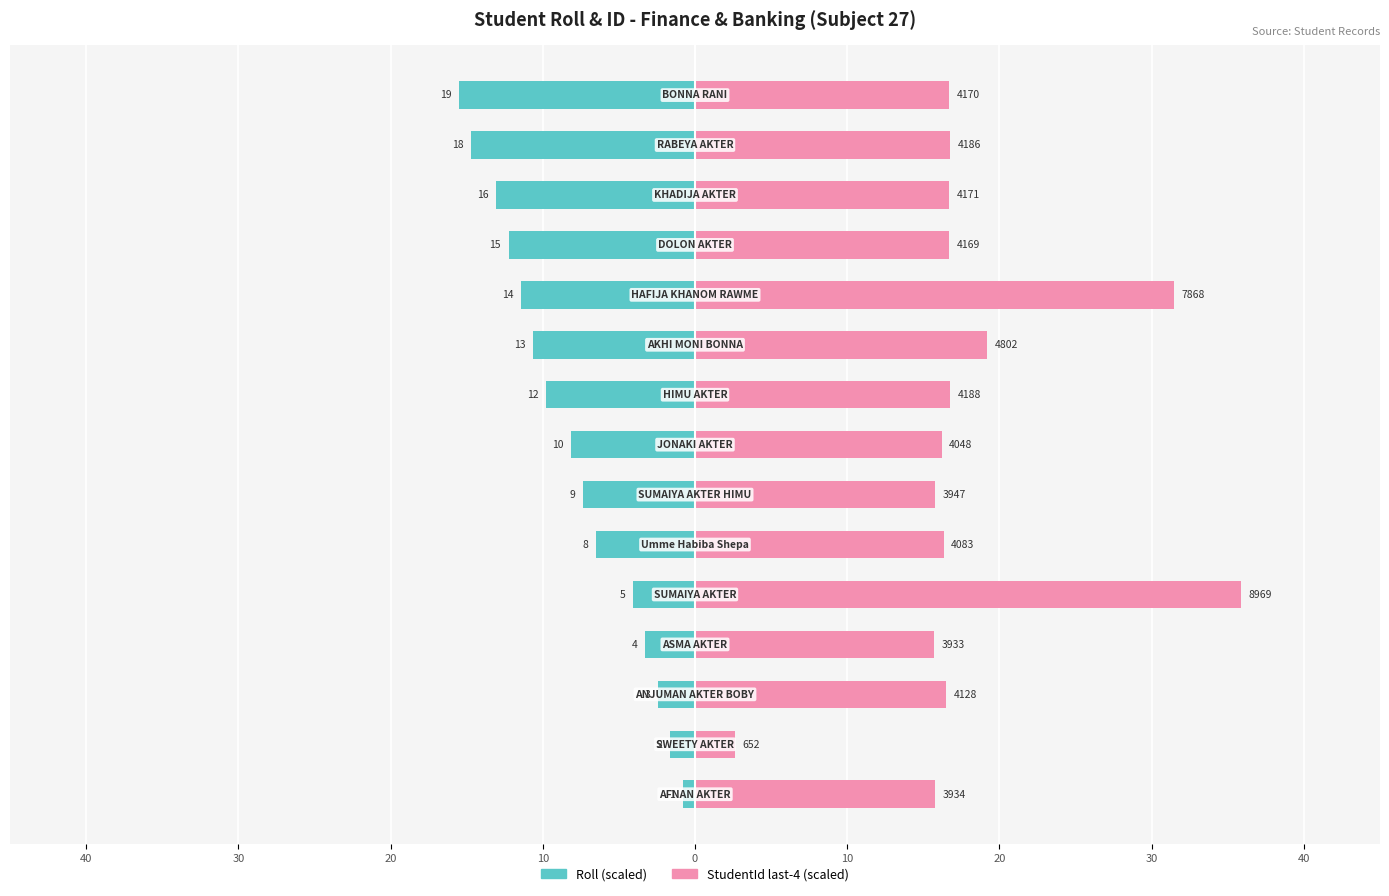

Which series has the largest total across all categories?

StudentId (last 4, scaled)